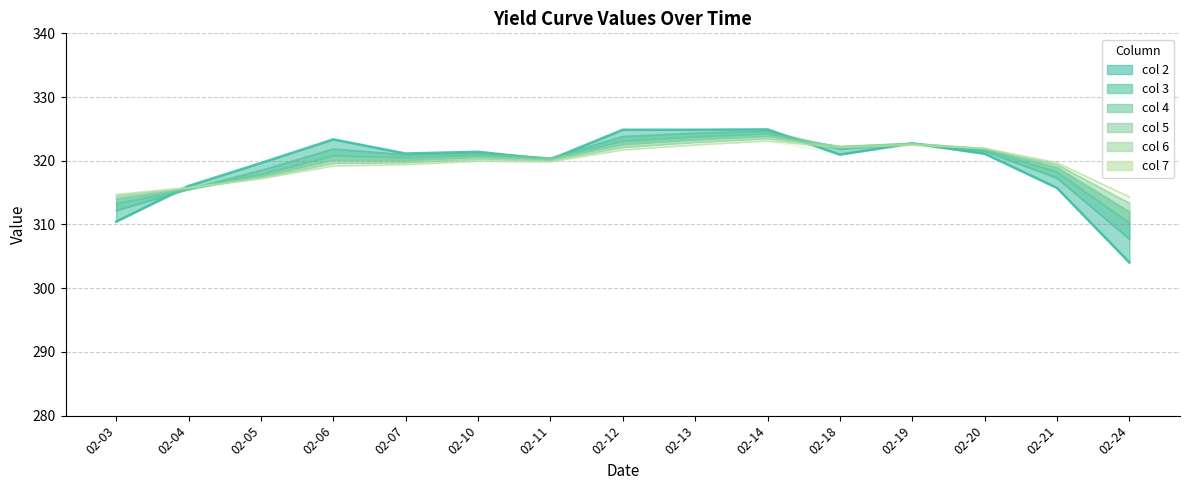

Which has a higher value, 02-21 or 02-14?

02-14